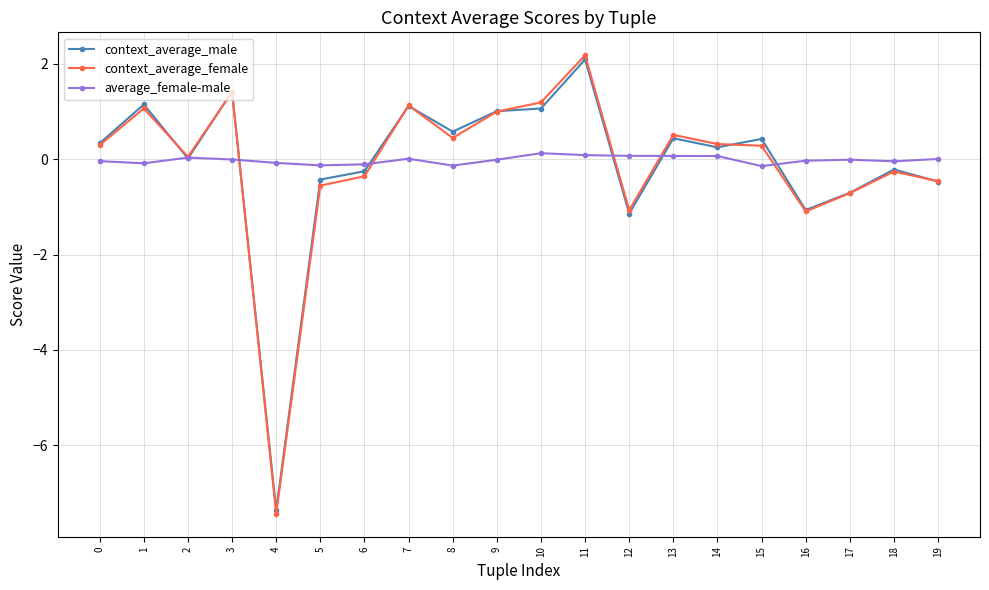

Is the value of context_average_female at 5 greater than the value of average_female-male at 1?

No